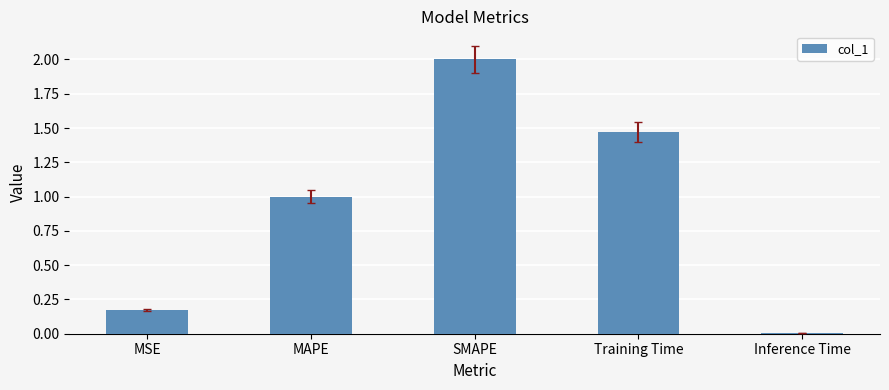

At which category does the chart reach its minimum across all series?

Inference Time